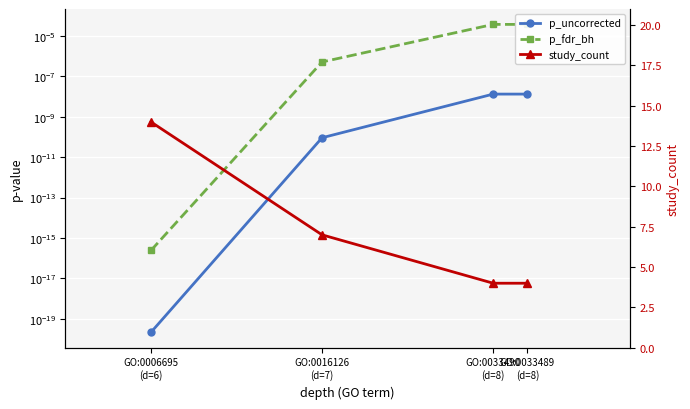

List the series in order of their peak value, highest first.

study_count, p_fdr_bh, p_uncorrected